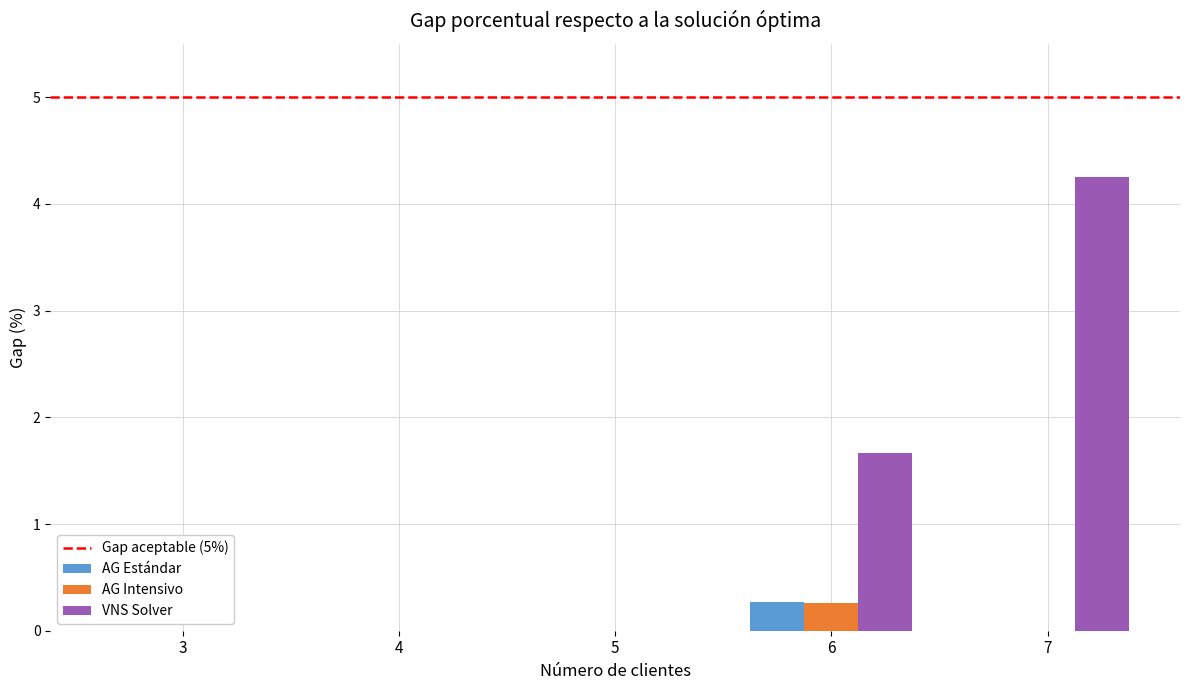

Which series has the largest total across all categories?

VNS Solver